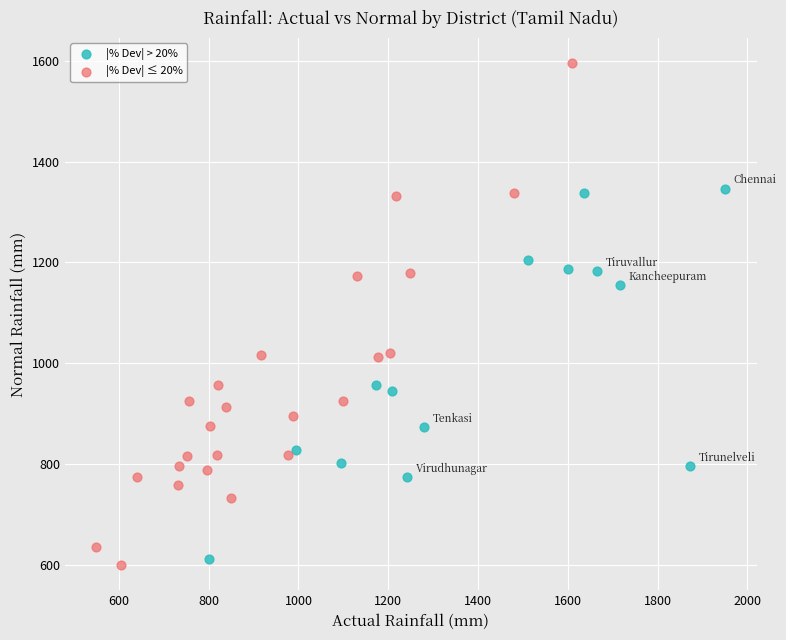

Which series contains the highest Y value?

|% Dev| ≤ 20%